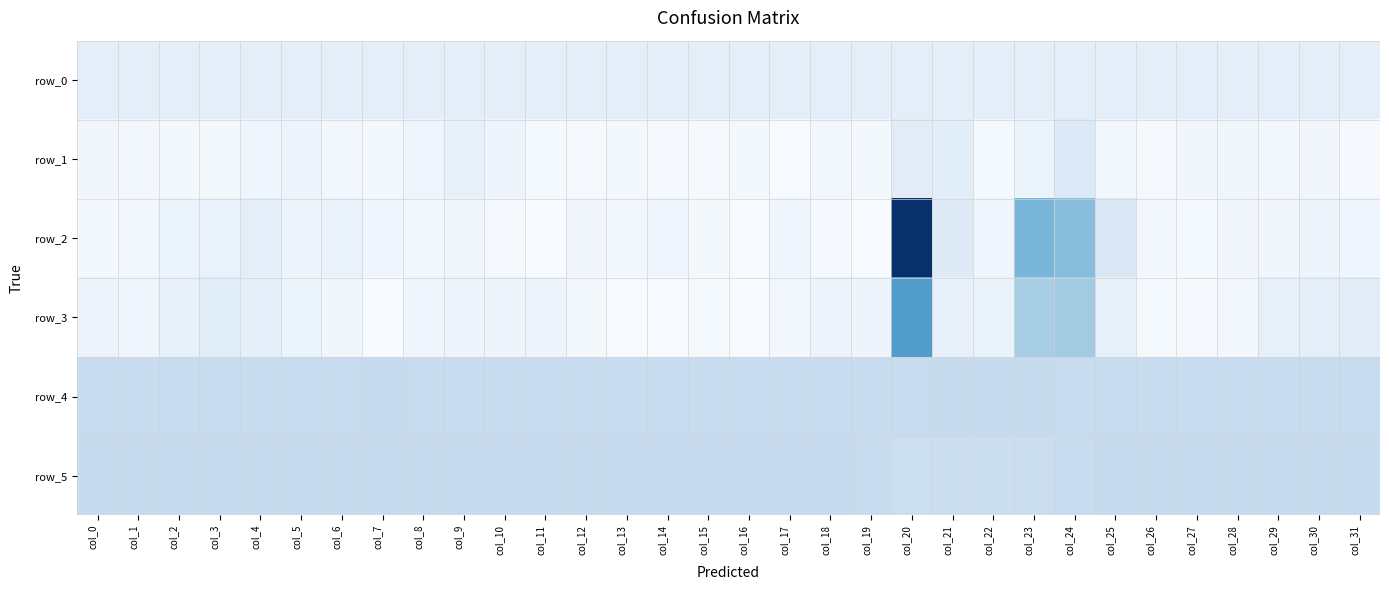

What is the difference between the highest and lowest values at col_14?

786.0